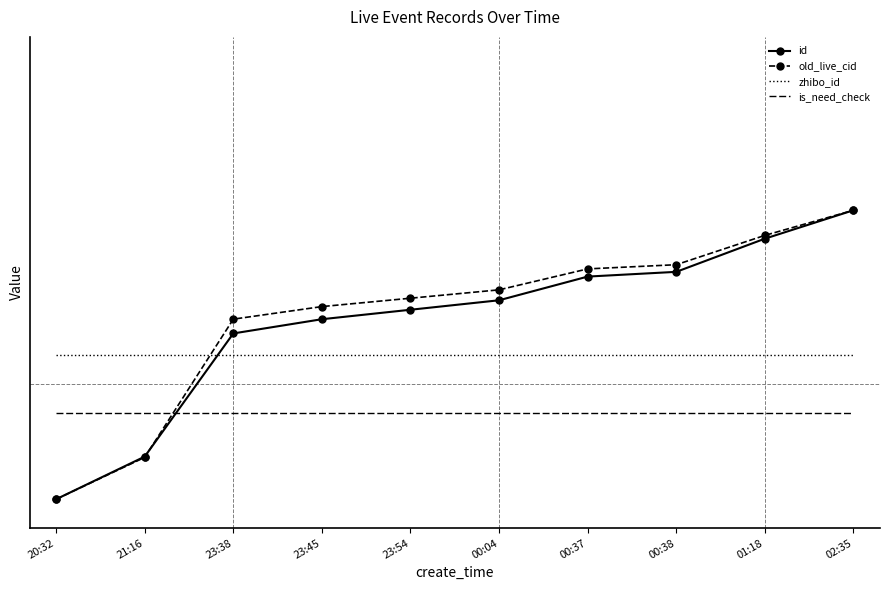

What is the average value of the zhibo_id series?

0.5